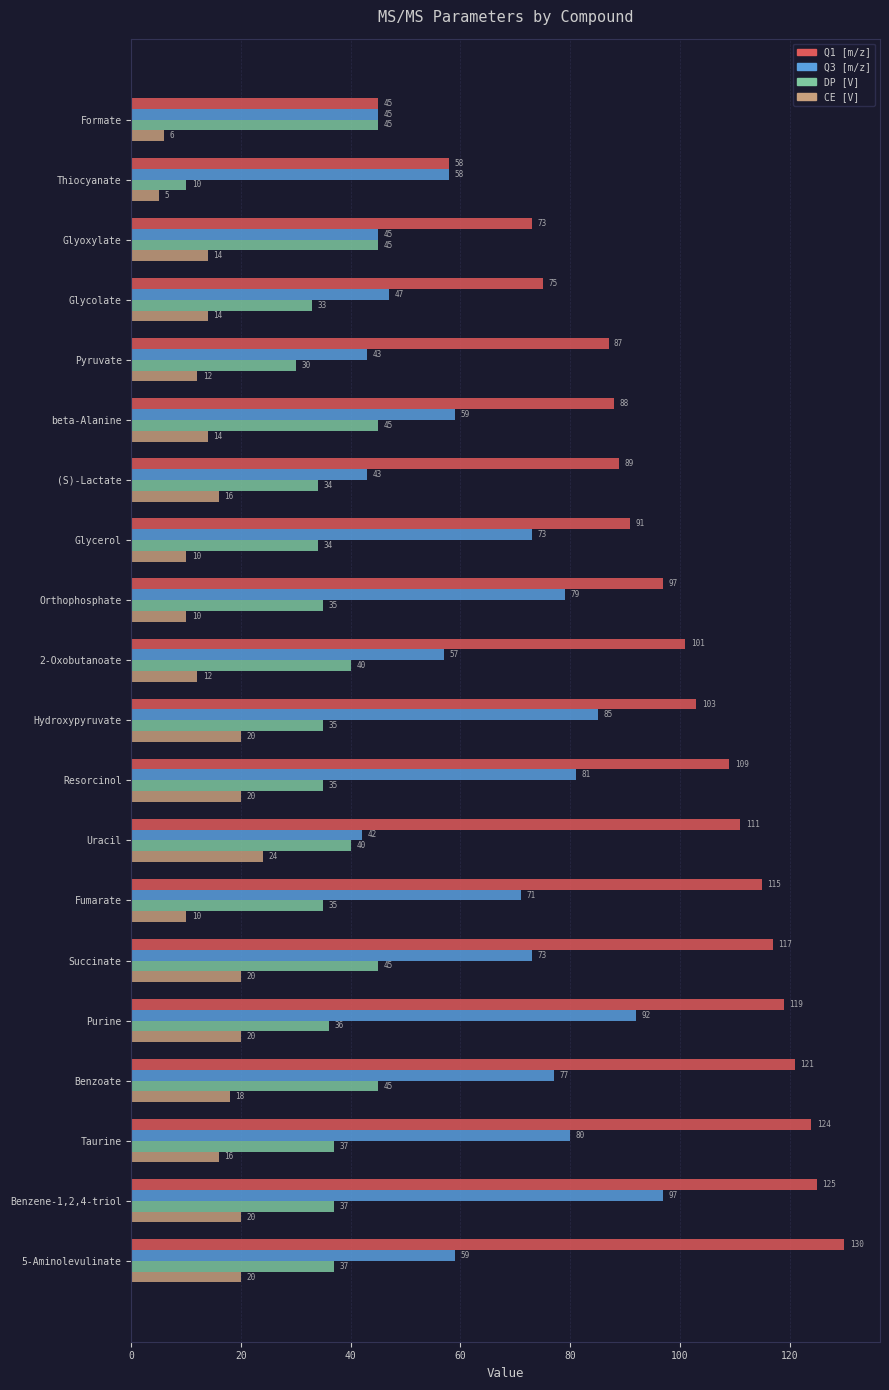

Rank the series at Orthophosphate from lowest to highest value.

CE [V], DP [V], Q3 [m/z], Q1 [m/z]